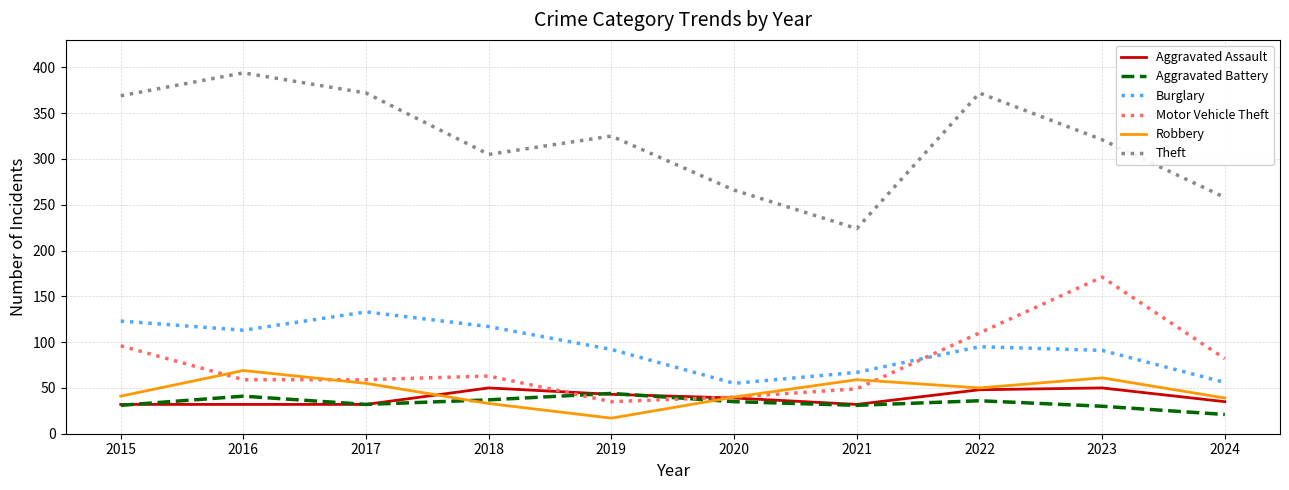

What is the difference between the highest and lowest values at 2017?

340